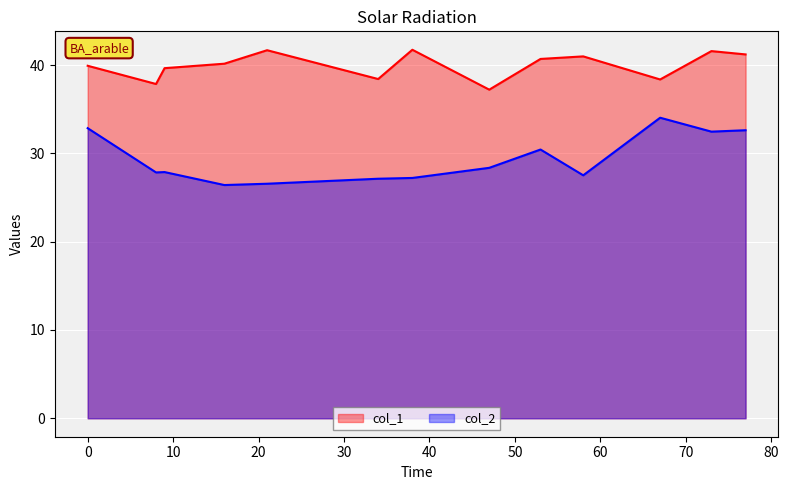

What is the total value across all series at 21?

68.2